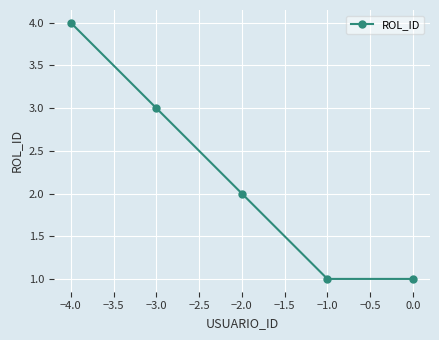

What is the value of the 1st point from the left?

4